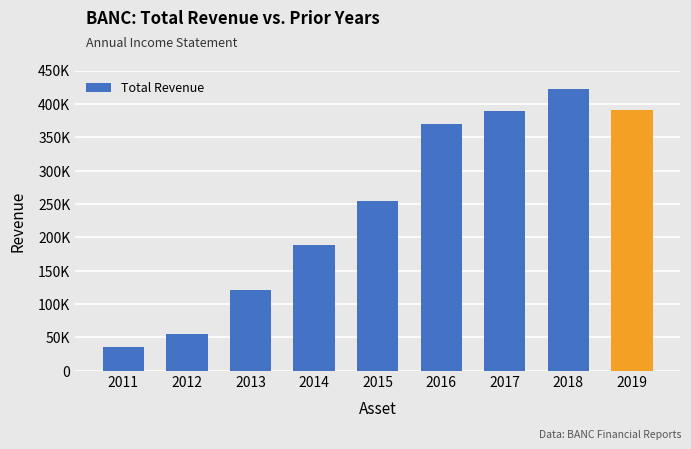

What is the value of the 1st bar from the left?

35200